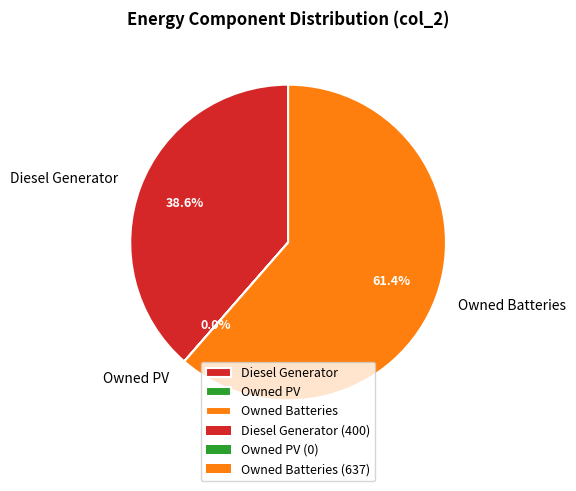

To the nearest percent, what is the difference between the largest and smallest slice percentages?

61%